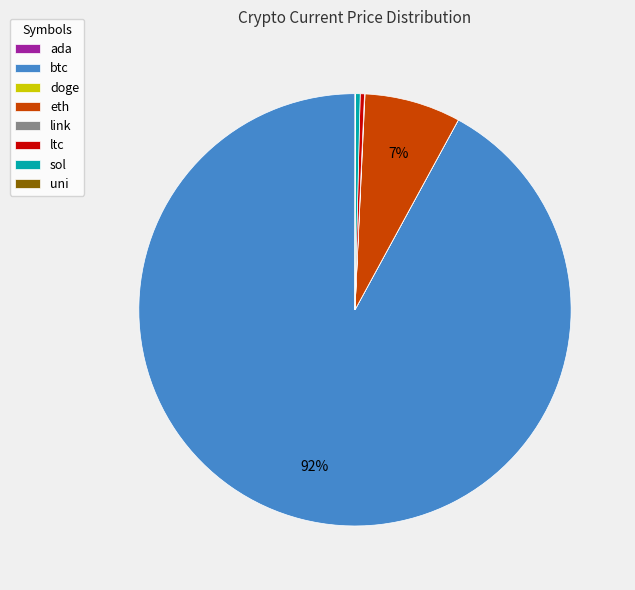

The sol slice represents 0% of the pie. True or false?

True